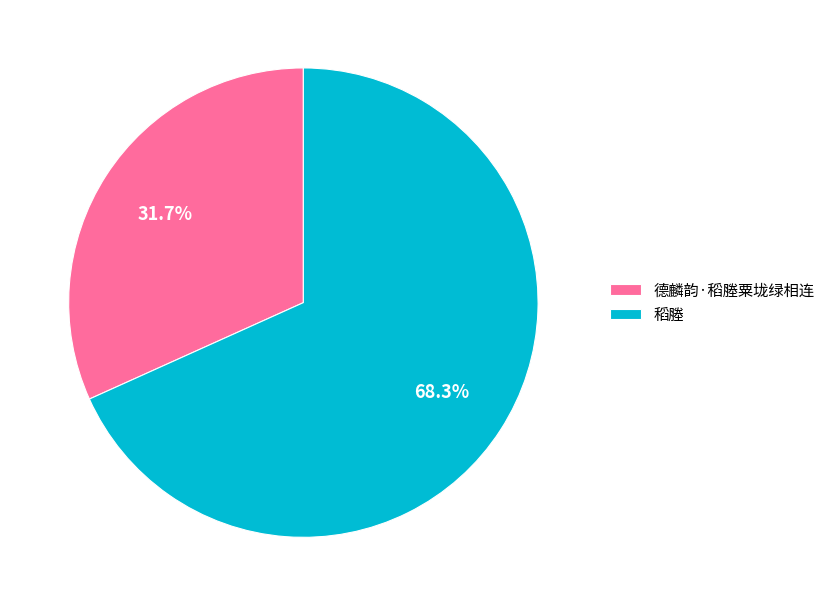

True or false: 德麟韵·稻塍粟垅绿相连 accounts for 19% of the total.

False